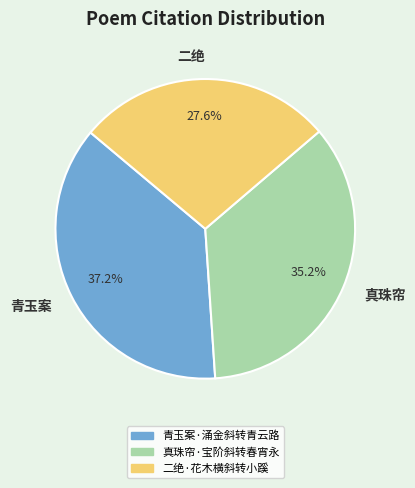

Which has a higher value, 青玉案 or 二绝?

青玉案